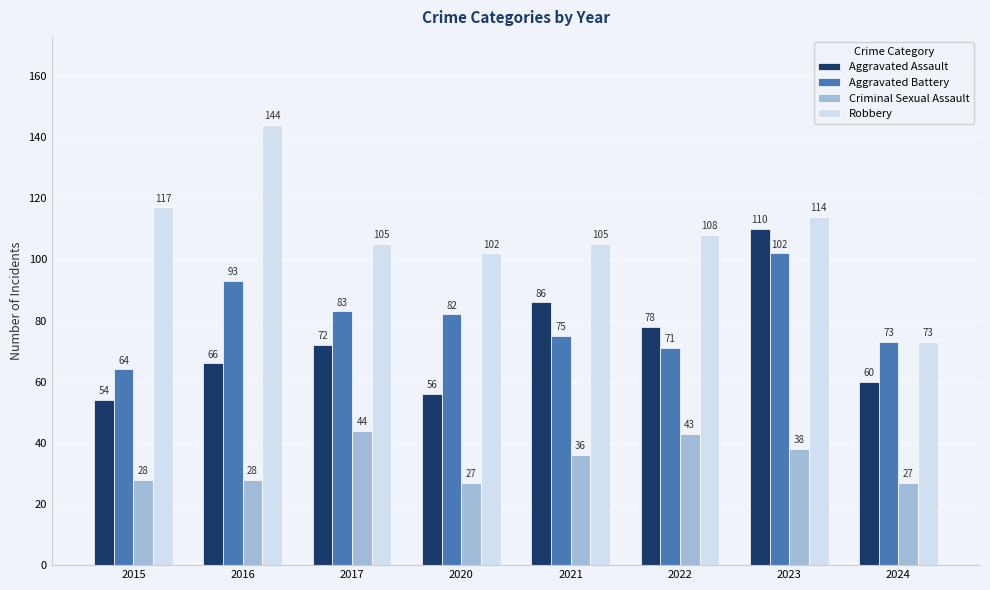

At which label is Robbery closest to 108?

2022